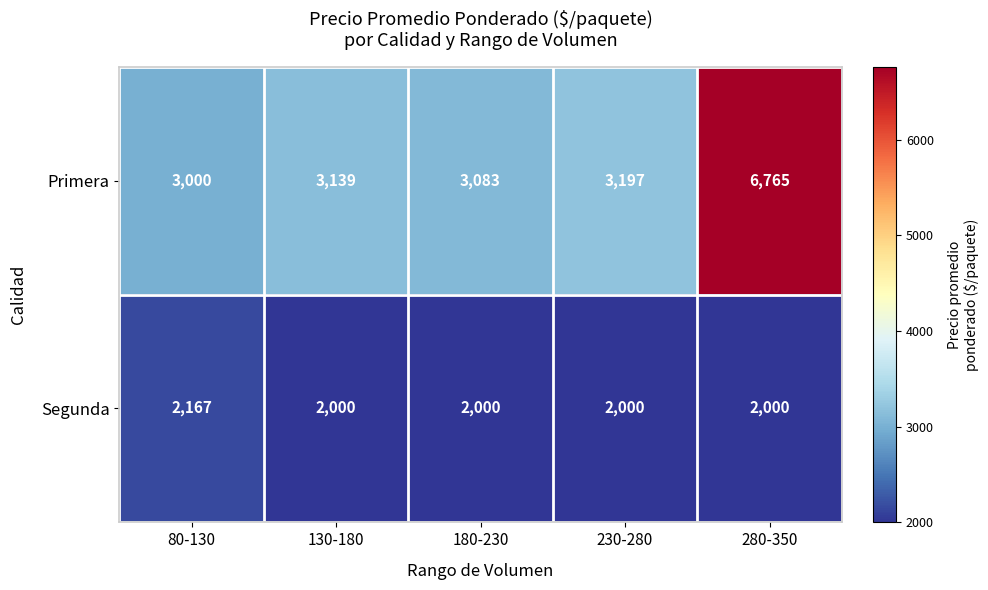

What is the lowest value of the Segunda series?

2000